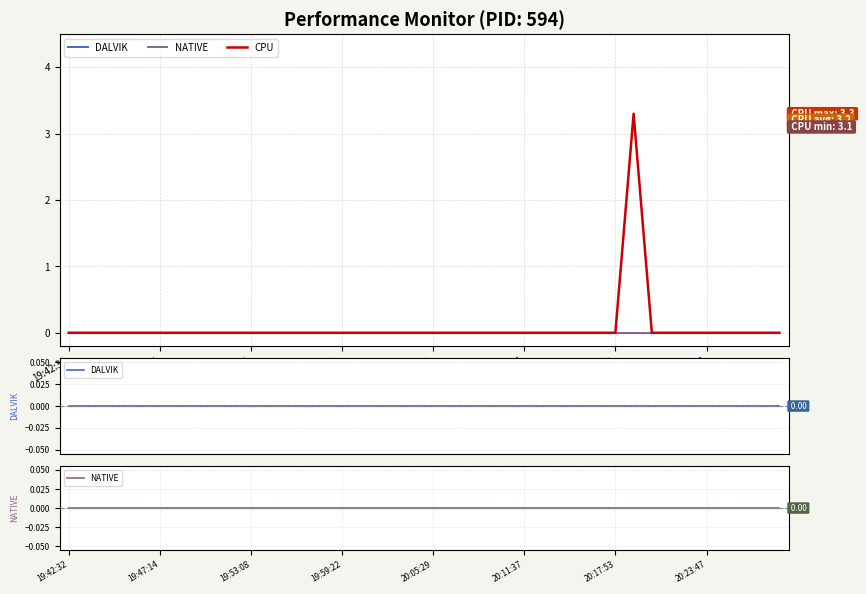

List the series in order of their peak value, highest first.

CPU, DALVIK, NATIVE